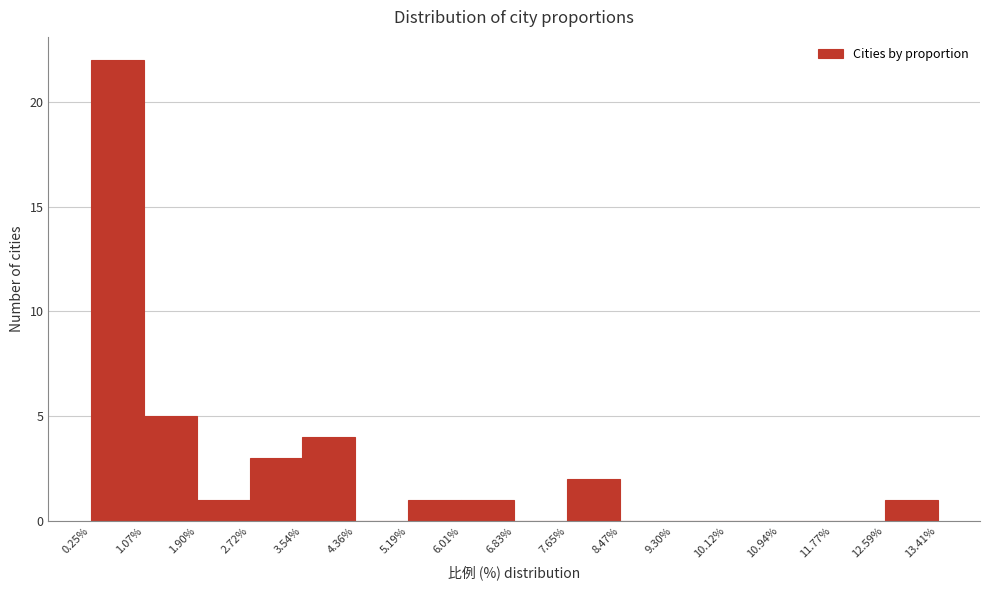

Over which range of the x-axis is the bar tallest?

0.25% to 1.07%